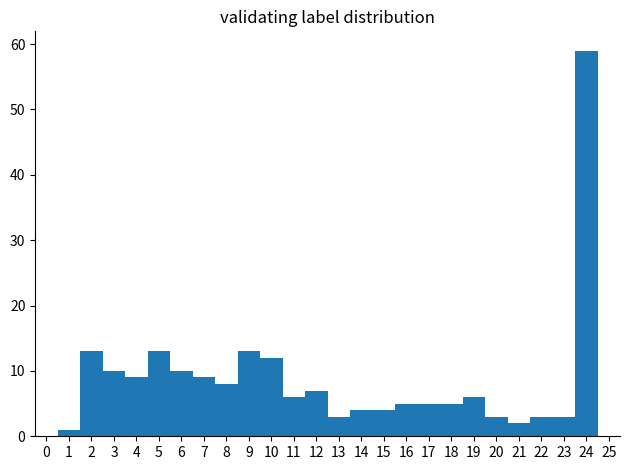

What is the height of the bar covering 22.5 to 23.5 on the x-axis? The values are not printed on the chart, so give them approximately, as read against the axis.

3